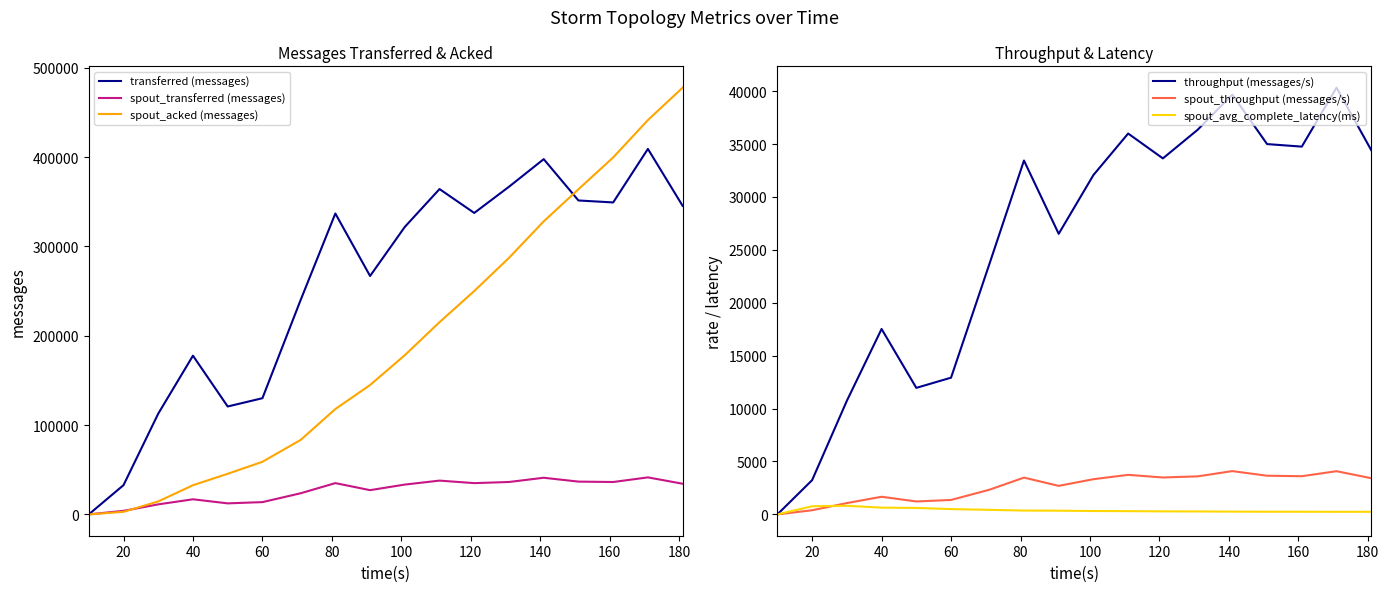

What is the difference between the highest and lowest values at 20?

32349.0